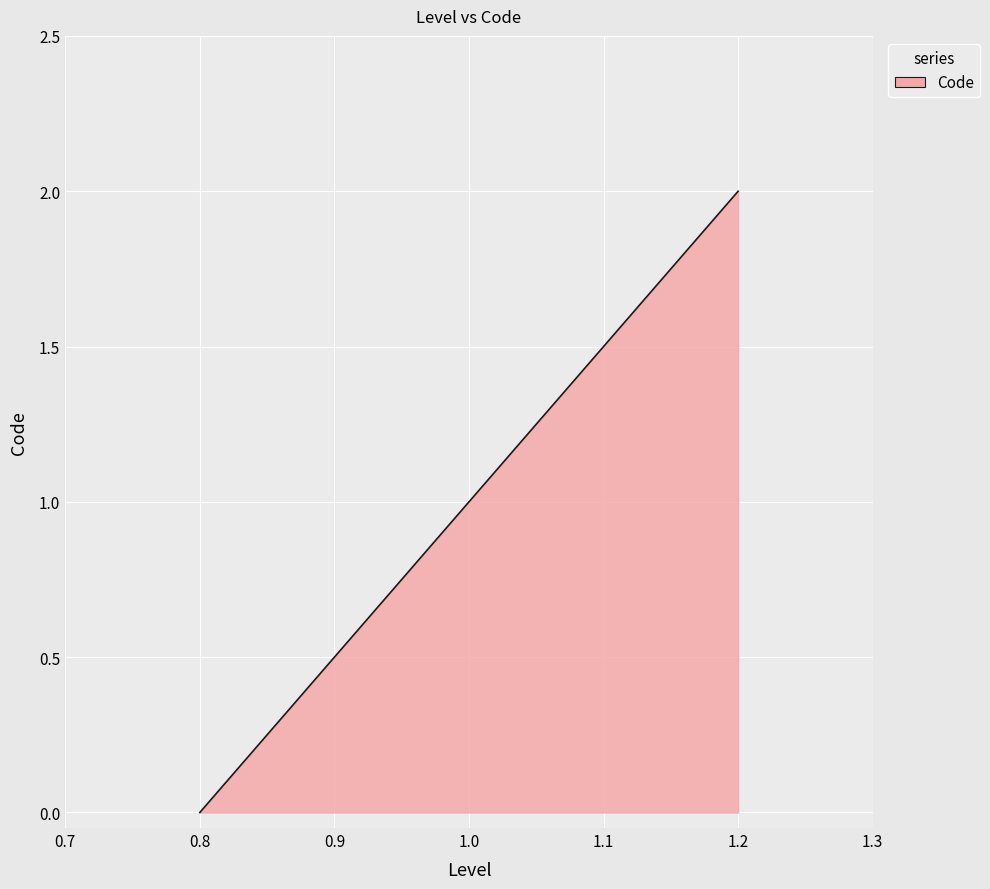

Which category has the lowest value across all series?

0.8